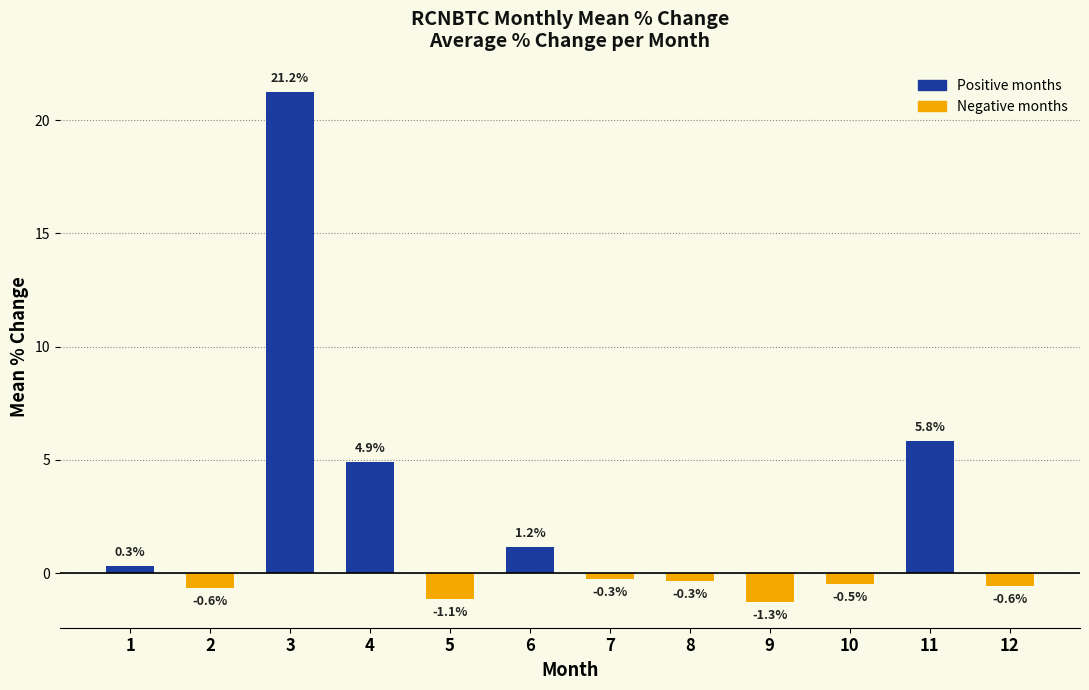

Reading left to right, extract all data points from this chart.

0.3	-0.6	21.2	4.9	-1.1	1.2	-0.3	-0.3	-1.3	-0.5	5.8	-0.6